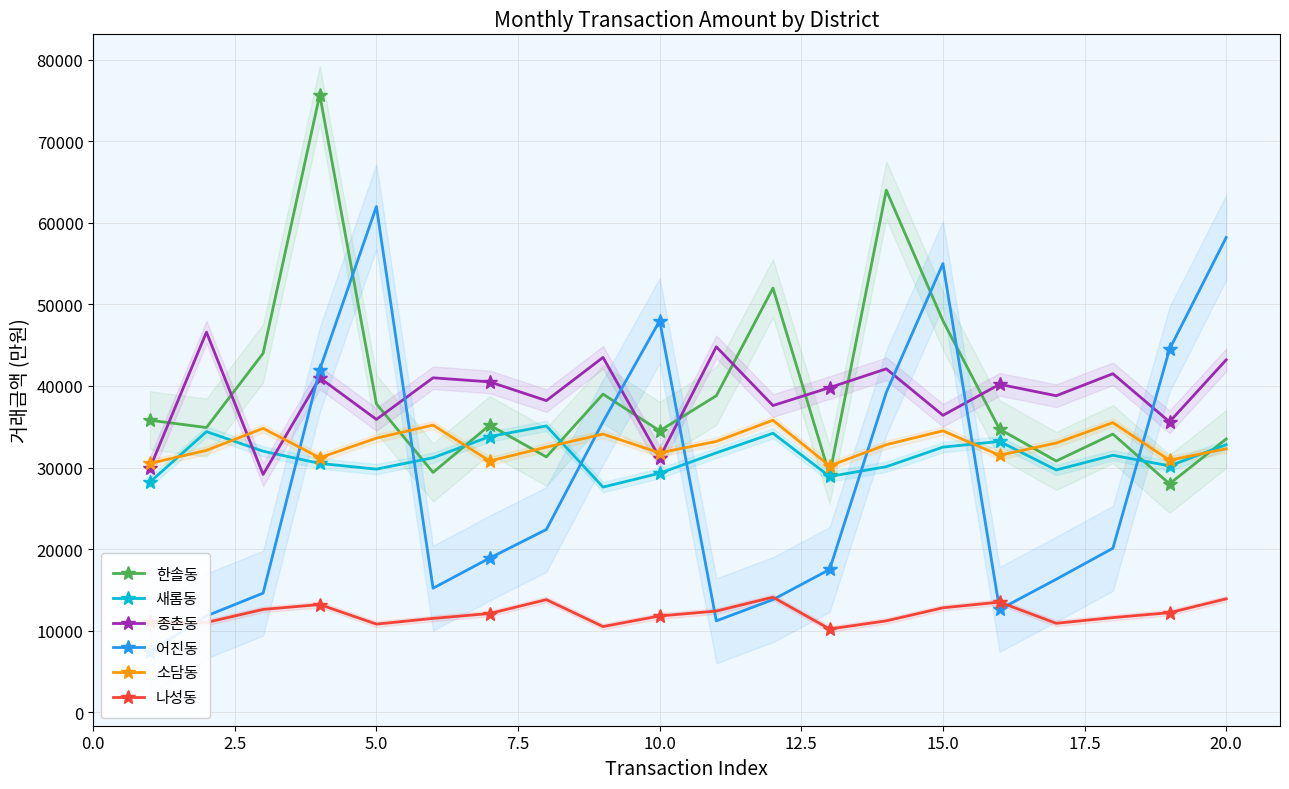

How many lines are shown in the chart?

6